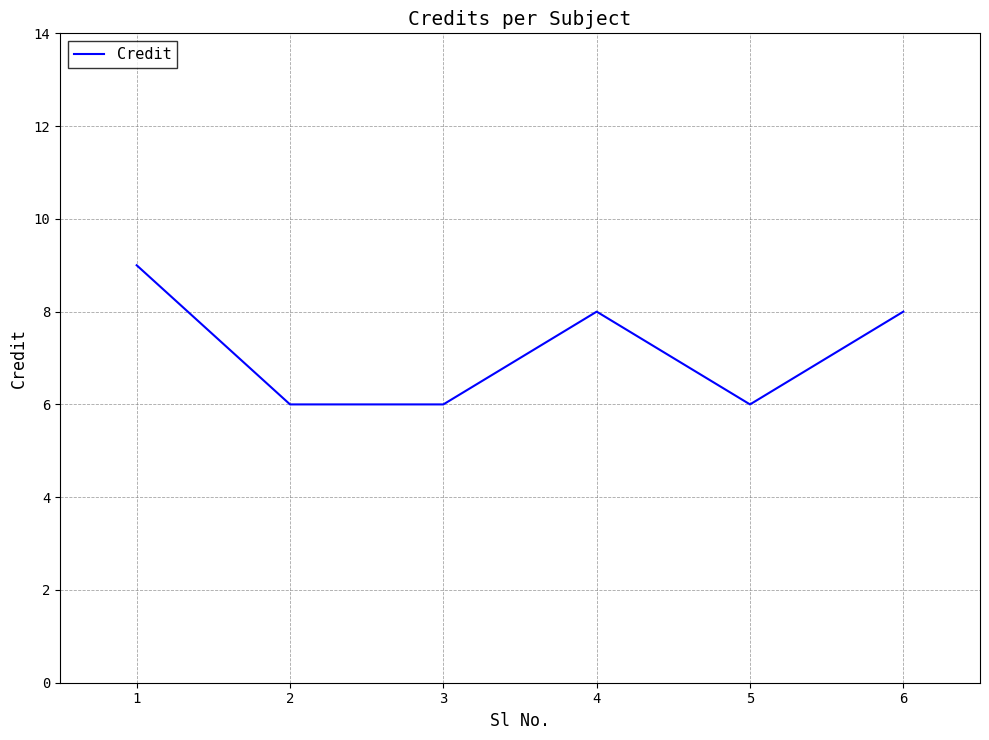

True or false: there are more than 2 points higher than both neighbors.

False